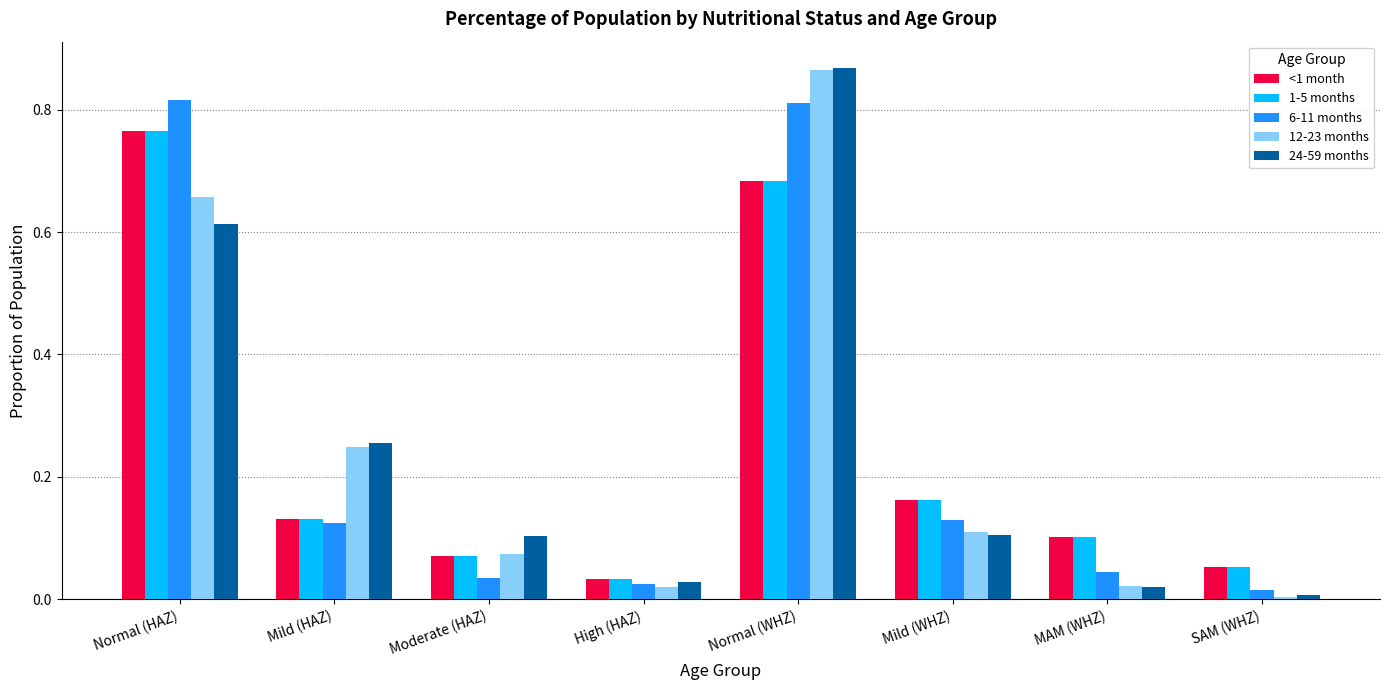

What is the sum of all 12-23 months values?

2.0